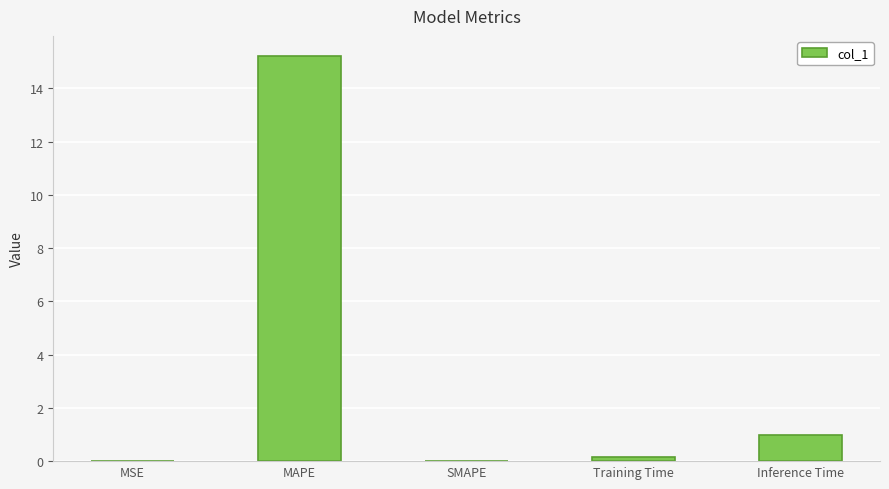

The value at MSE is 0.0. True or false?

True